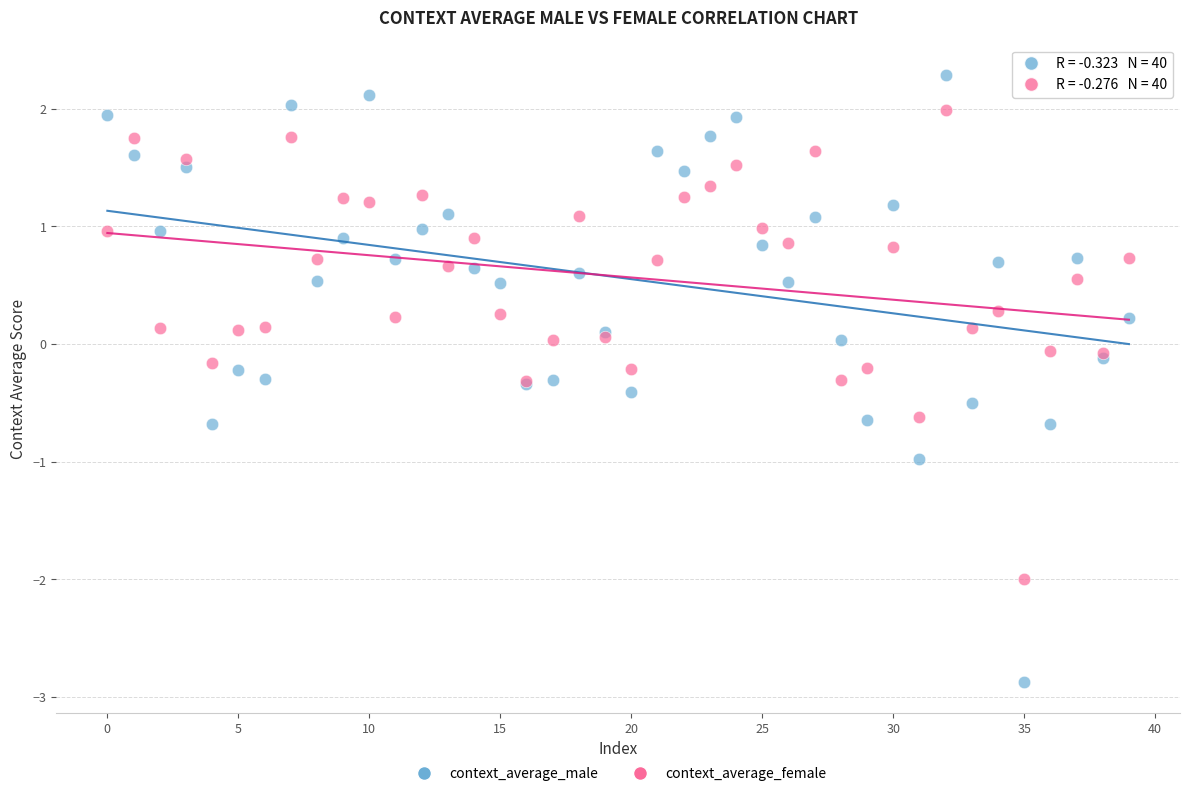

Which series reaches the maximum Y coordinate?

context_average_male